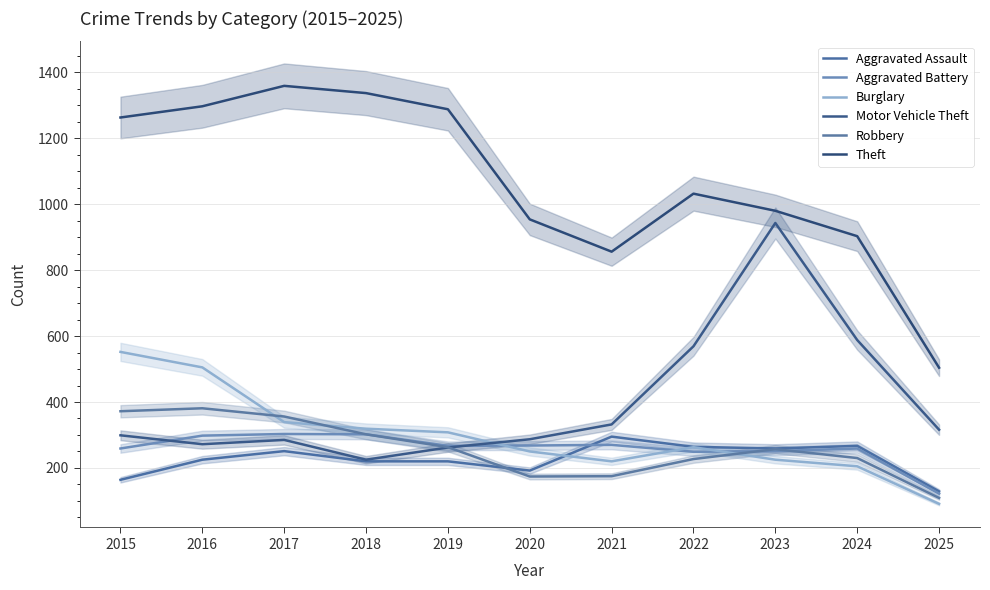

How many interior local peaks does the Motor Vehicle Theft series have?

2